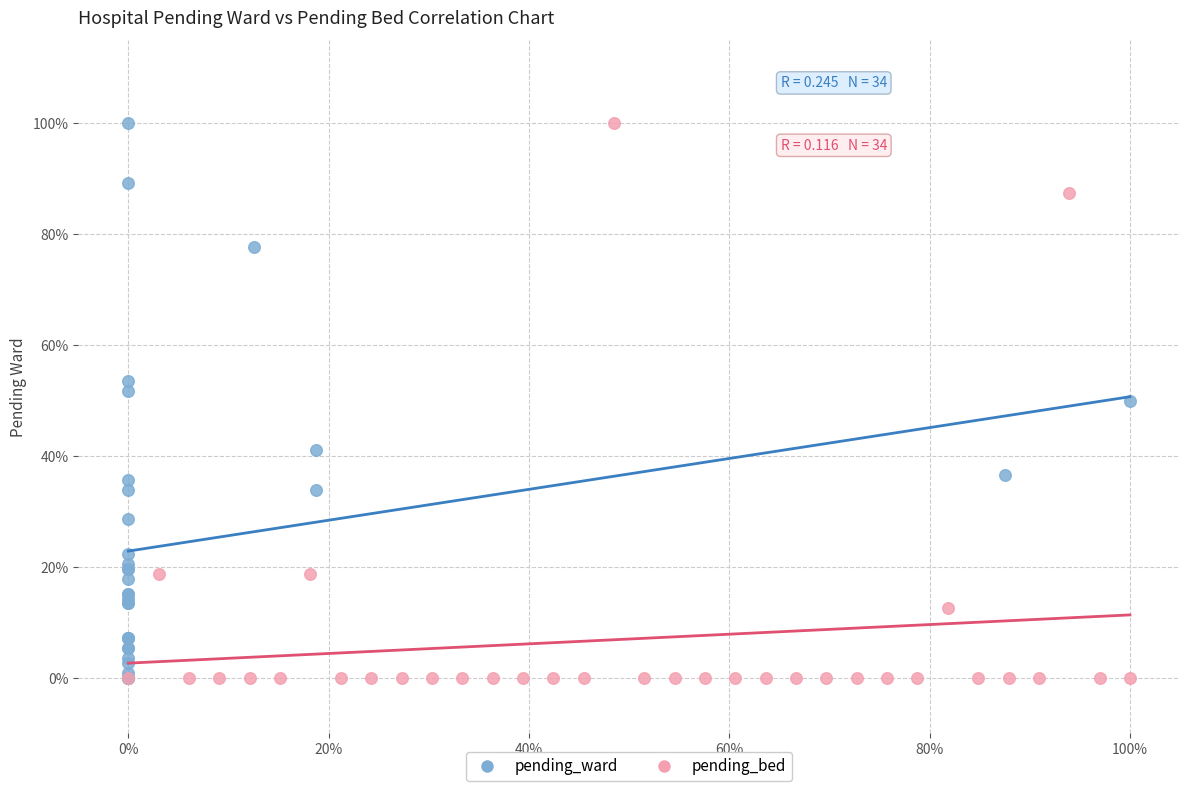

What are all the series names shown in the legend?

pending_ward, pending_bed